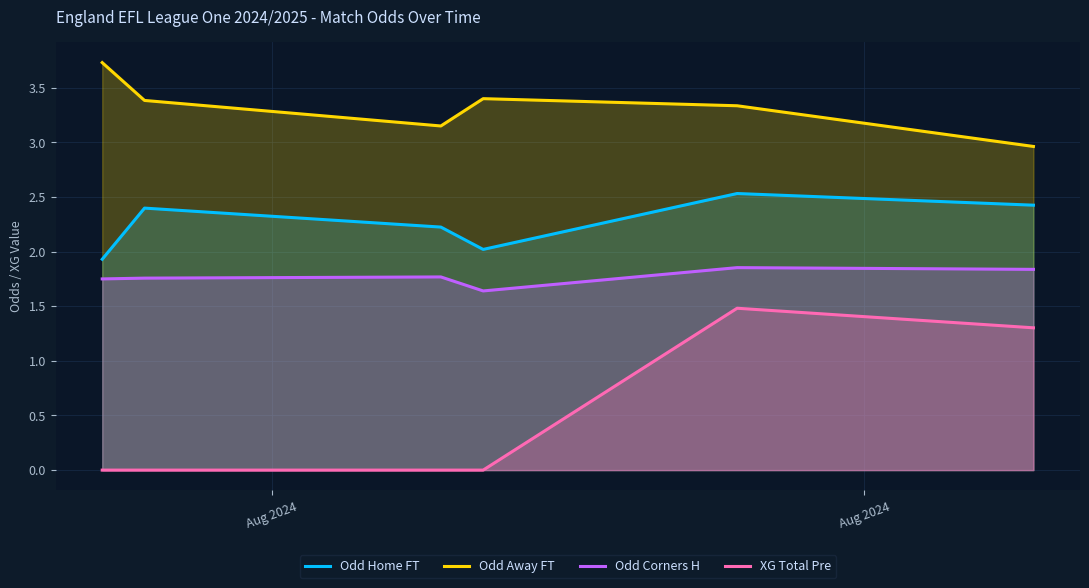

Rank the series by their average value, from highest to lowest.

Odd Away FT, Odd Home FT, Odd Corners H, XG Total Pre